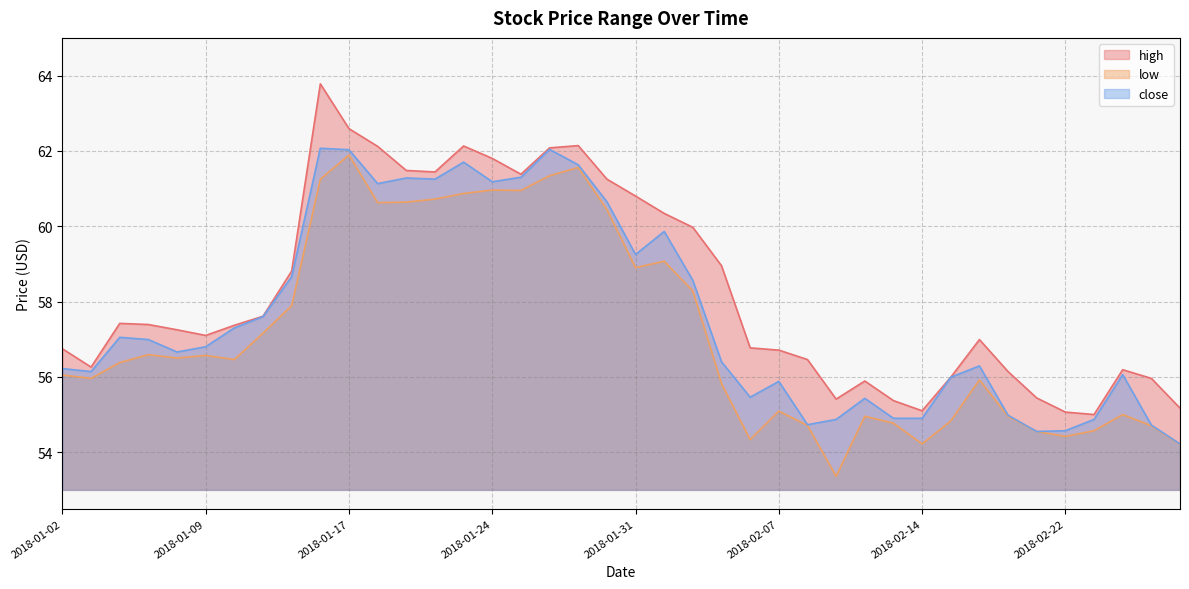

True or false: low has more than 1 points higher than both neighbors.

True